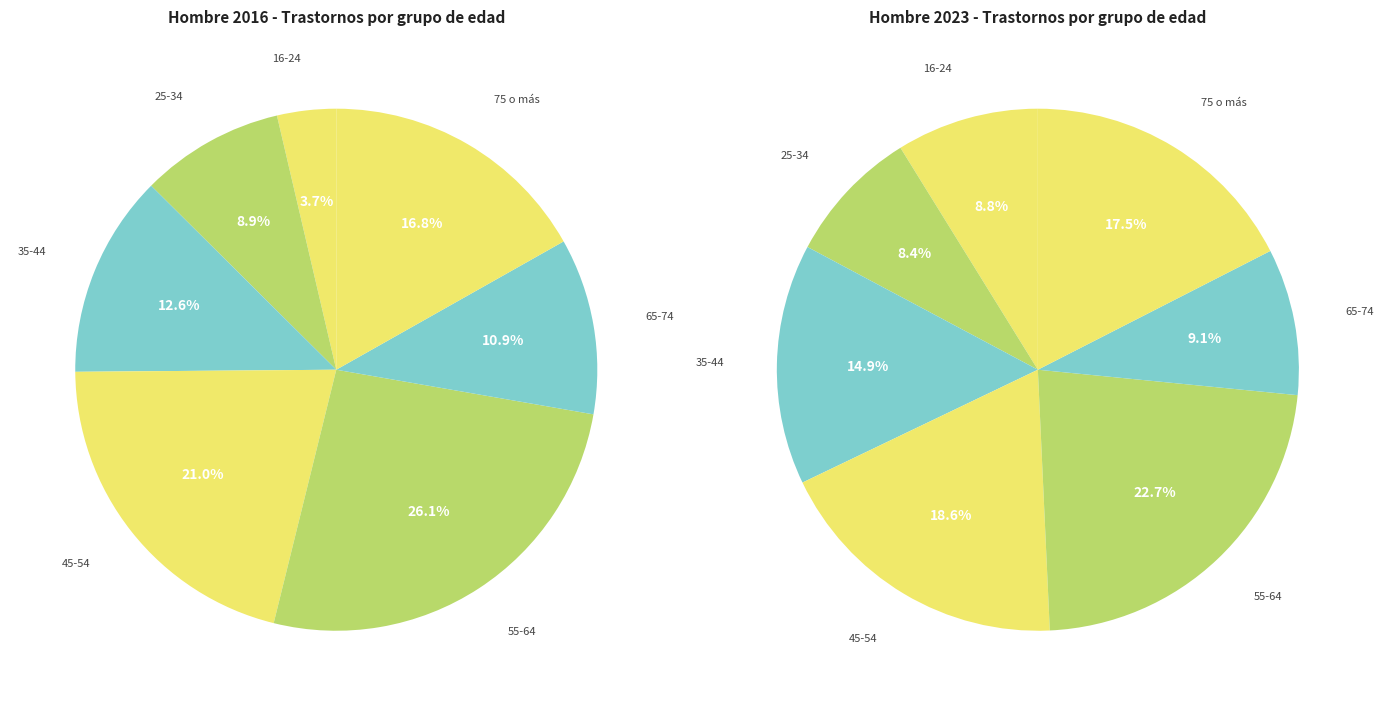

Is the sum of 35-44 and 65-74 greater than half?

No